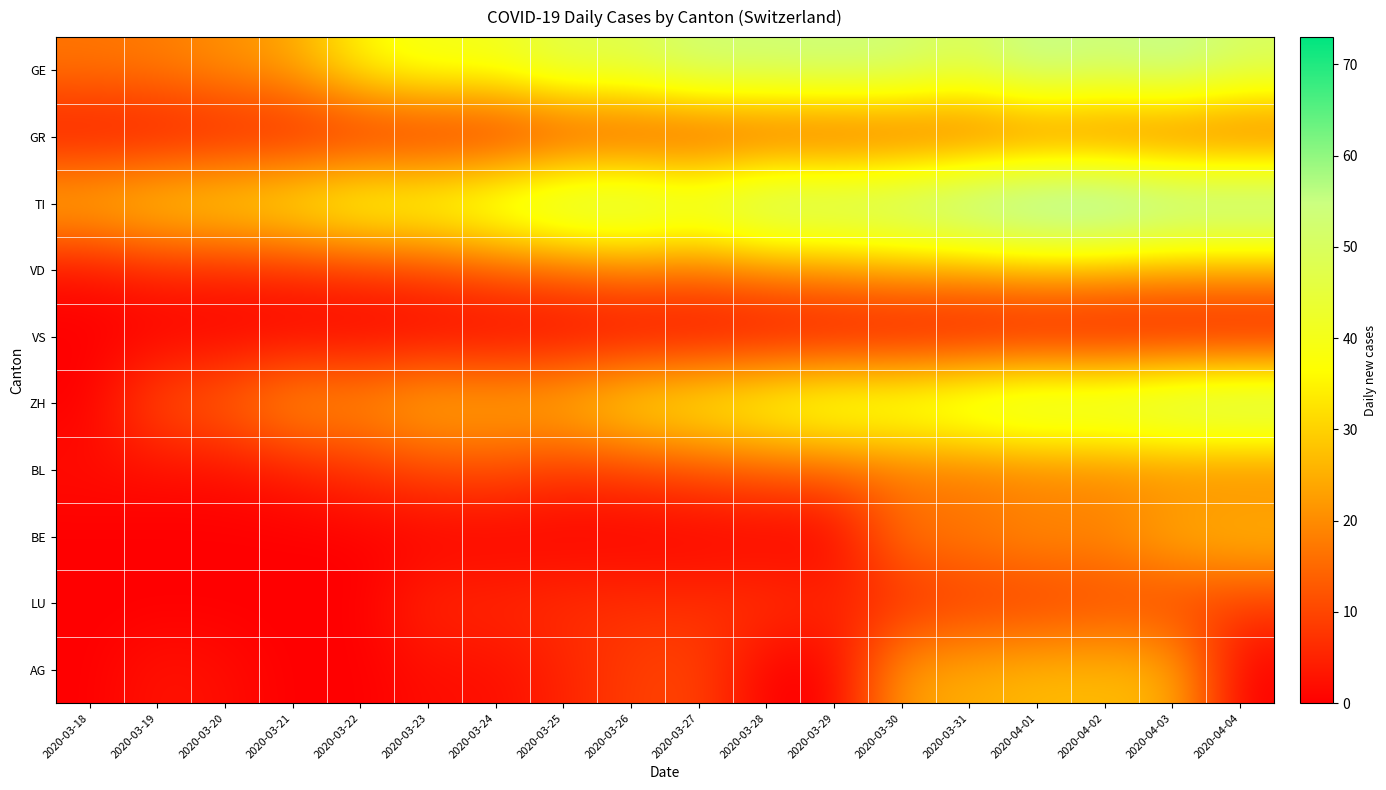

At how many categories does at least one series exceed 68?

2